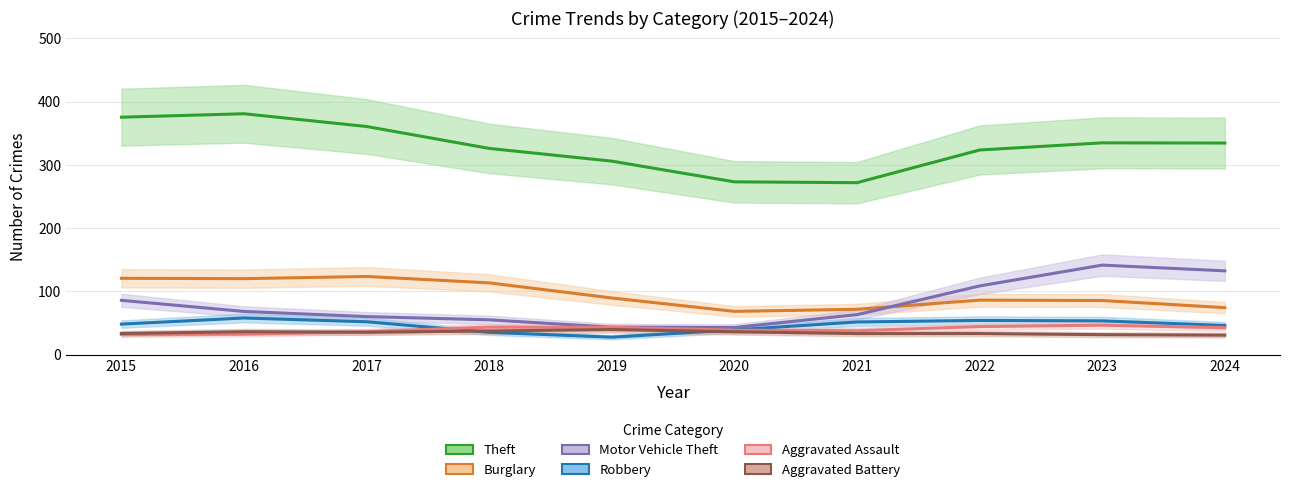

Reading left to right, extract all data points from this chart.

Theft: 375.3	380.7	360.6	326.0	305.8	273.1	271.8	323.5	334.7	334.5
Burglary: 120.7	120.1	123.6	113.5	89.6	68.5	71.7	86.2	85.6	74.4
Motor Vehicle Theft: 85.9	68.3	60.2	55.1	43.4	43.0	63.3	108.7	141.6	132.5
Robbery: 48.3	58.0	52.0	35.3	27.7	39.2	51.7	54.1	53.4	46.2
Aggravated Assault: 32.0	32.4	36.4	43.6	43.2	38.8	37.9	44.4	46.6	42.7
Aggravated Battery: 33.5	36.4	35.4	37.5	39.8	36.2	33.3	33.4	31.6	30.9